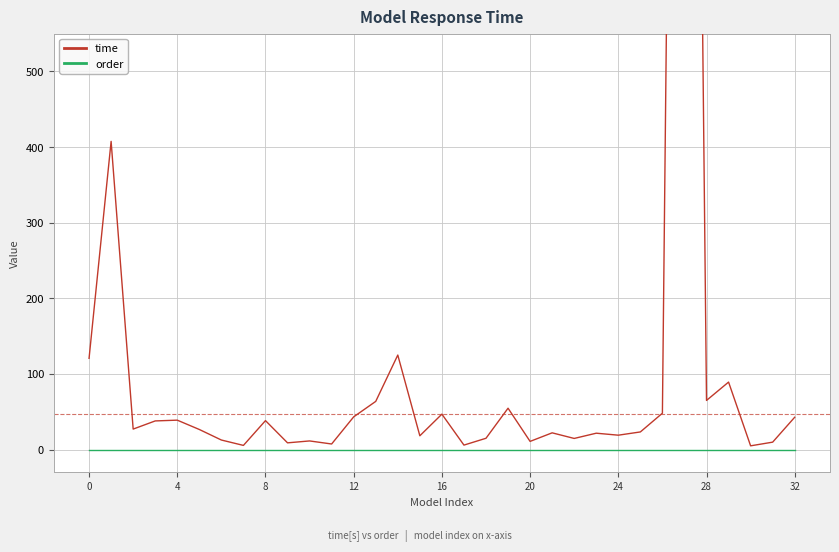

At how many categories does at least one series exceed 621?

1